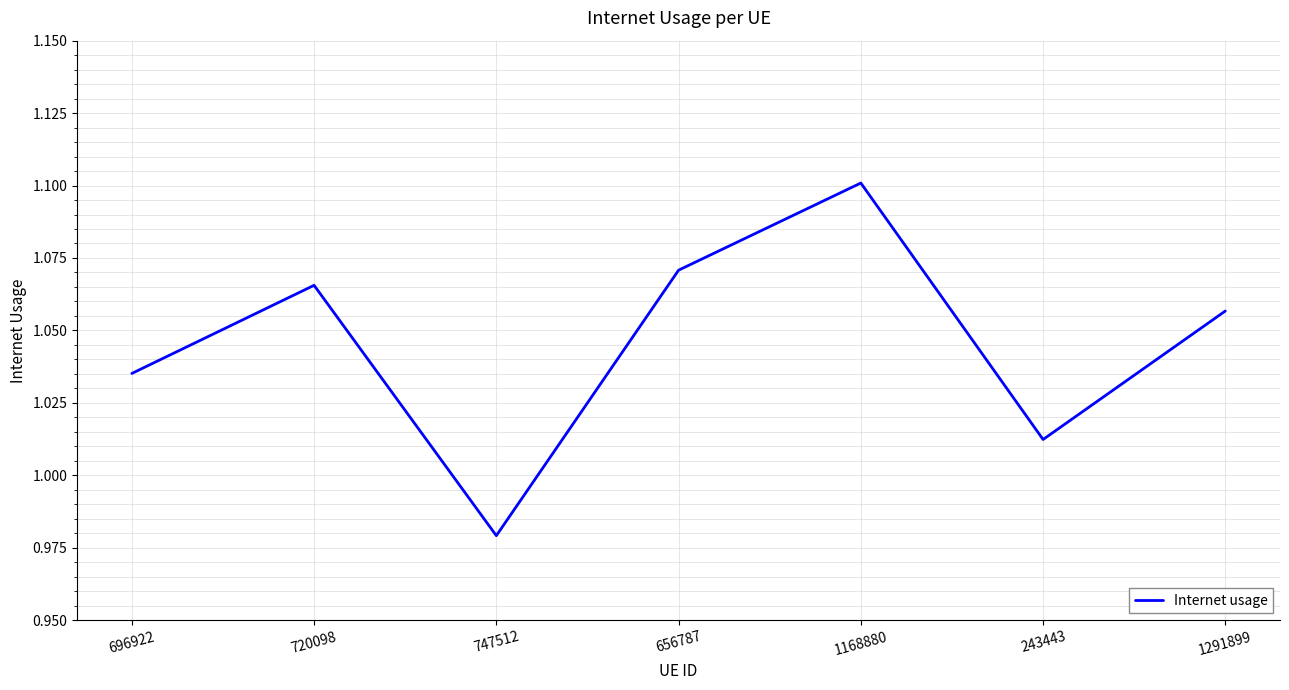

The value at 1168880 is 1.1. True or false?

True